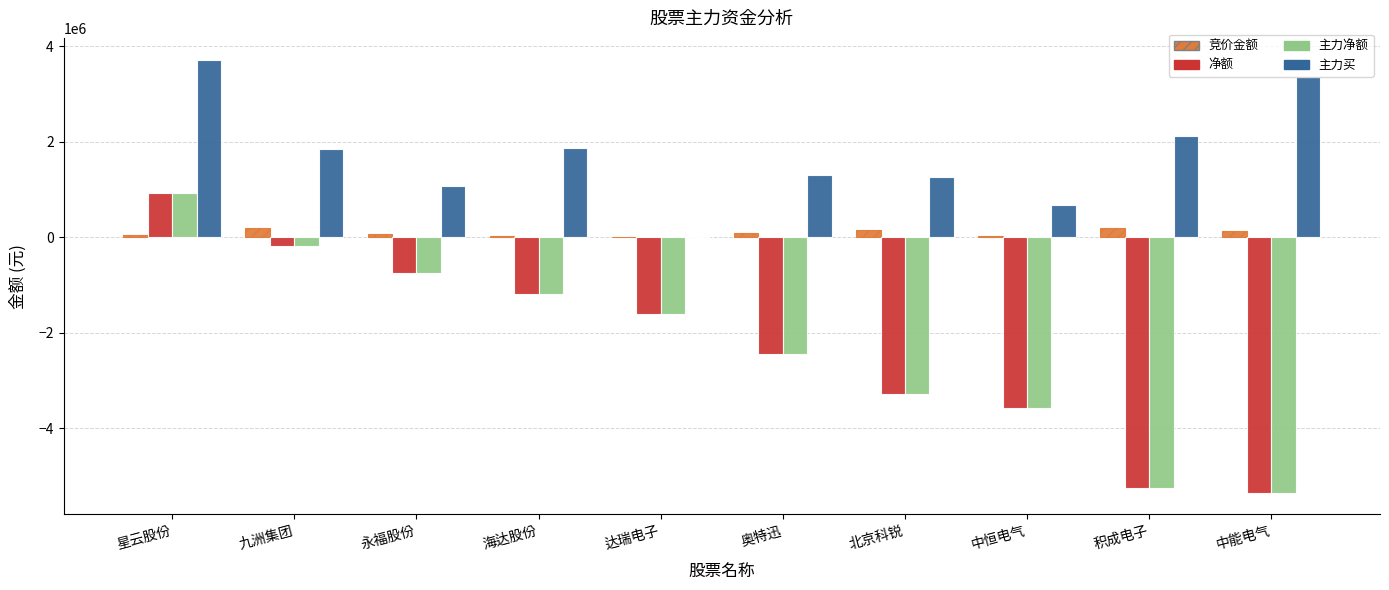

What is the sum of all 主力净额 values?

-22721095